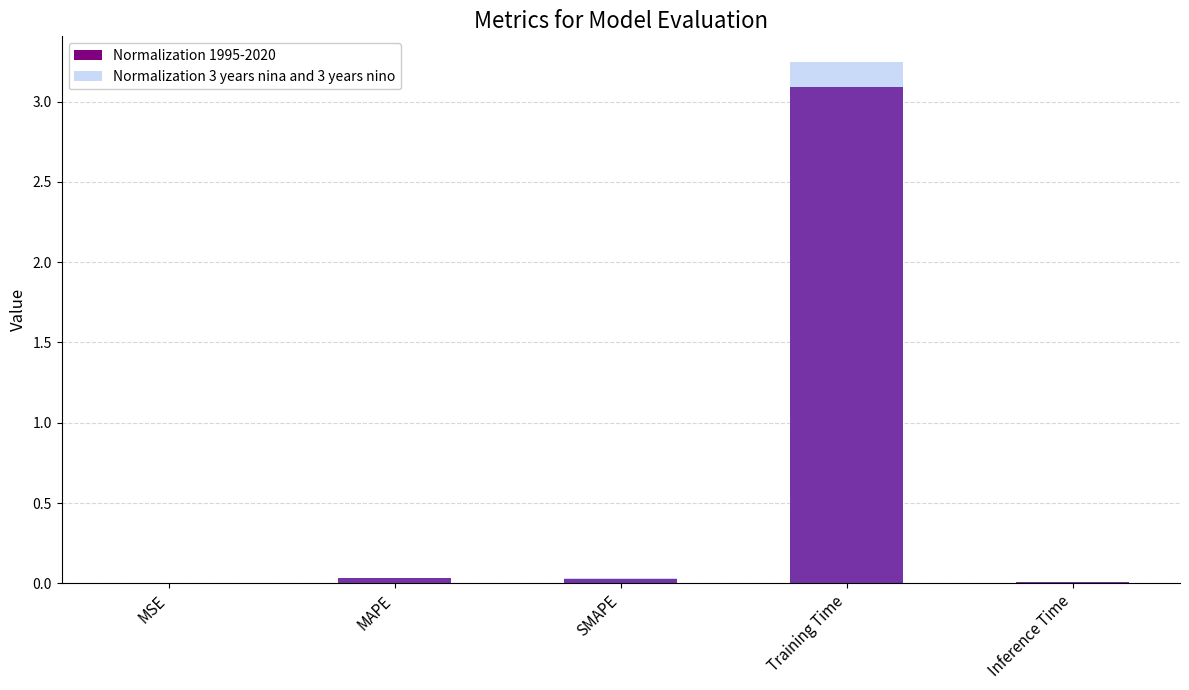

At which category is the sum across all series the highest?

Training Time